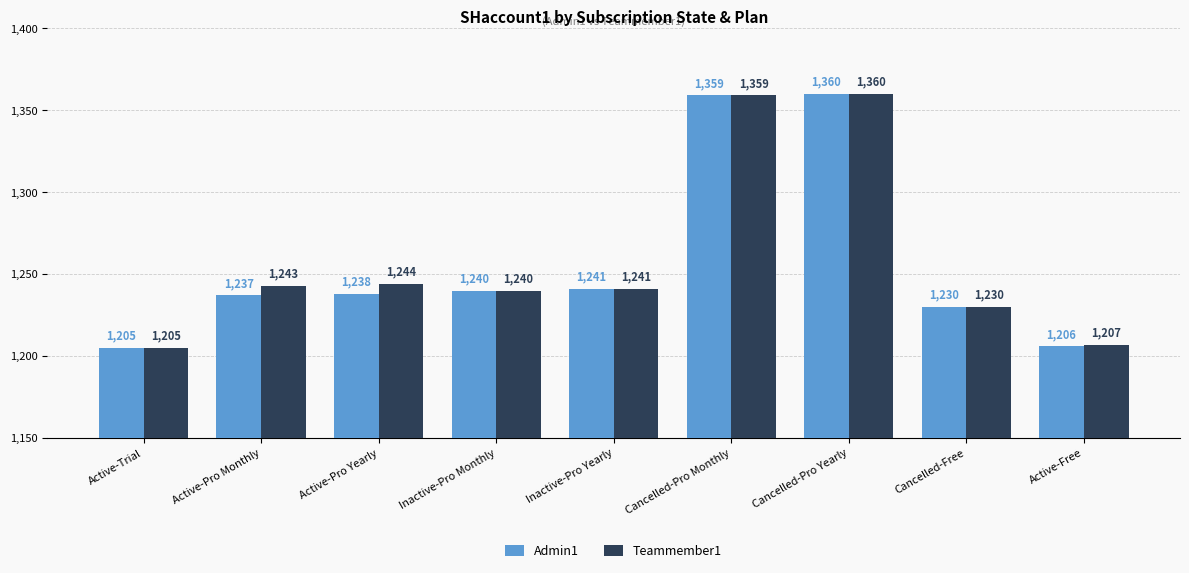

List the labels in order of Admin1 value, smallest first.

Active-Trial, Active-Free, Cancelled-Free, Active-Pro Monthly, Active-Pro Yearly, Inactive-Pro Monthly, Inactive-Pro Yearly, Cancelled-Pro Monthly, Cancelled-Pro Yearly